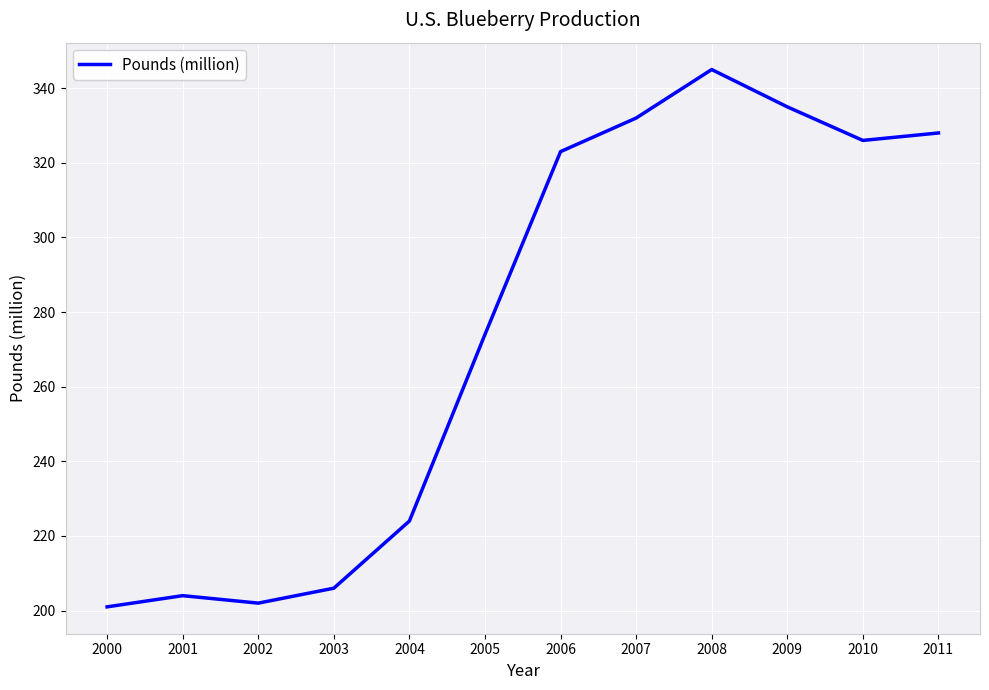

At which label is the value closest to 273?

2005